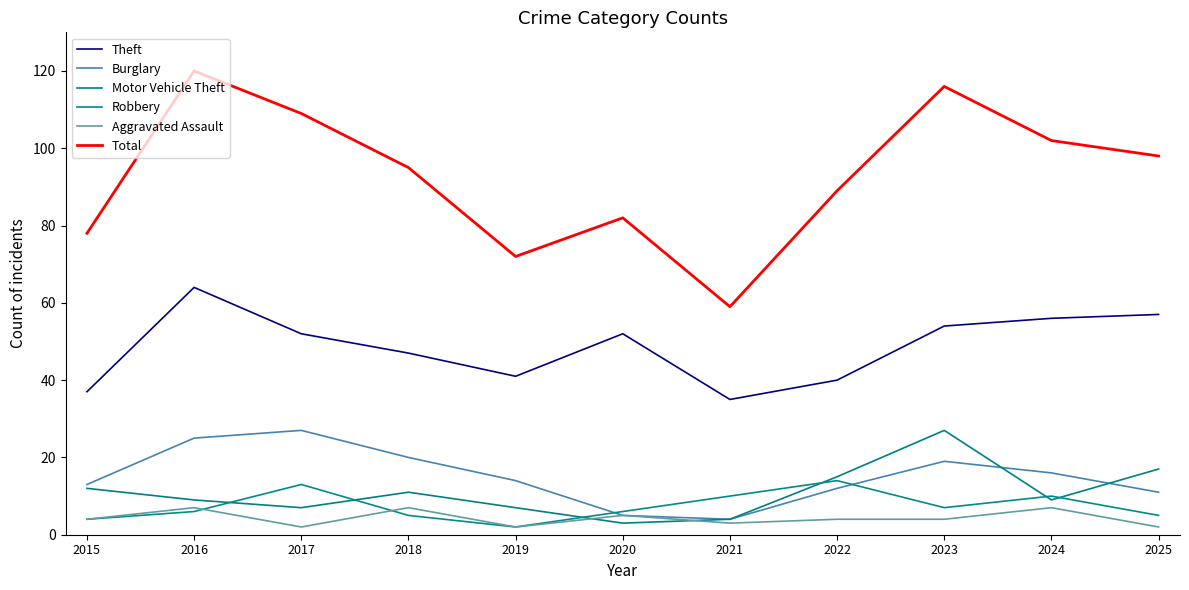

At 2018, list the series in order from largest to smallest.

Total, Theft, Burglary, Motor Vehicle Theft, Aggravated Assault, Robbery